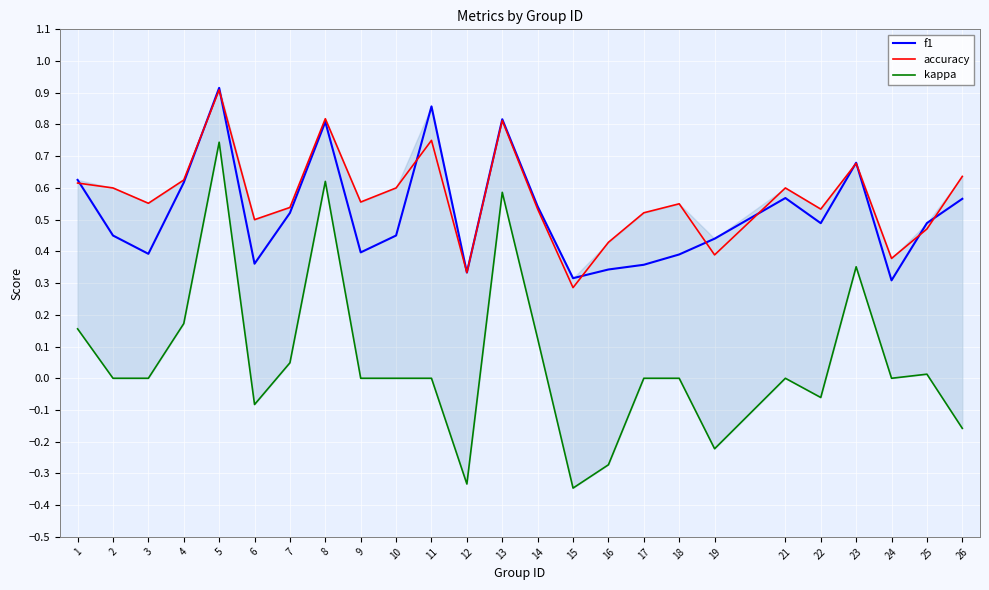

Which series changed the most between 8 and 13?

kappa